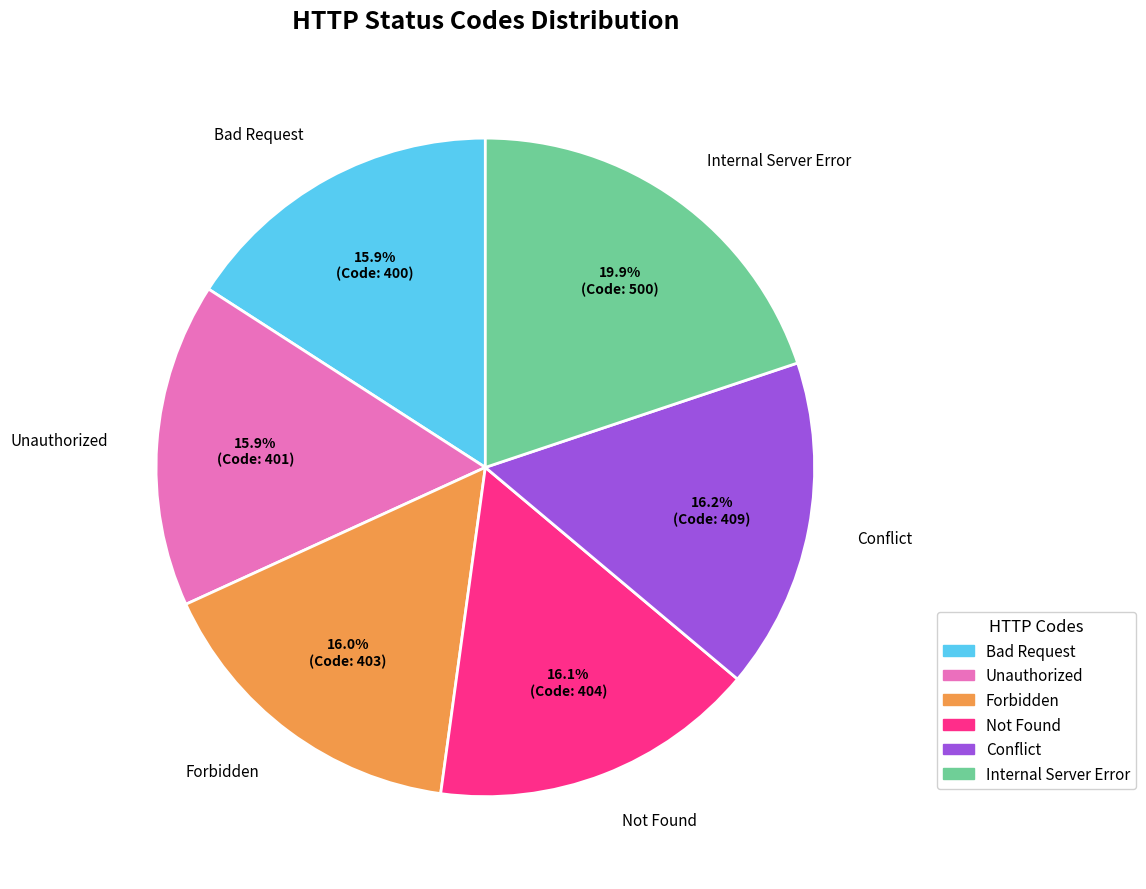

Combined, what portion of the pie is Not Found and Conflict?

32.3%